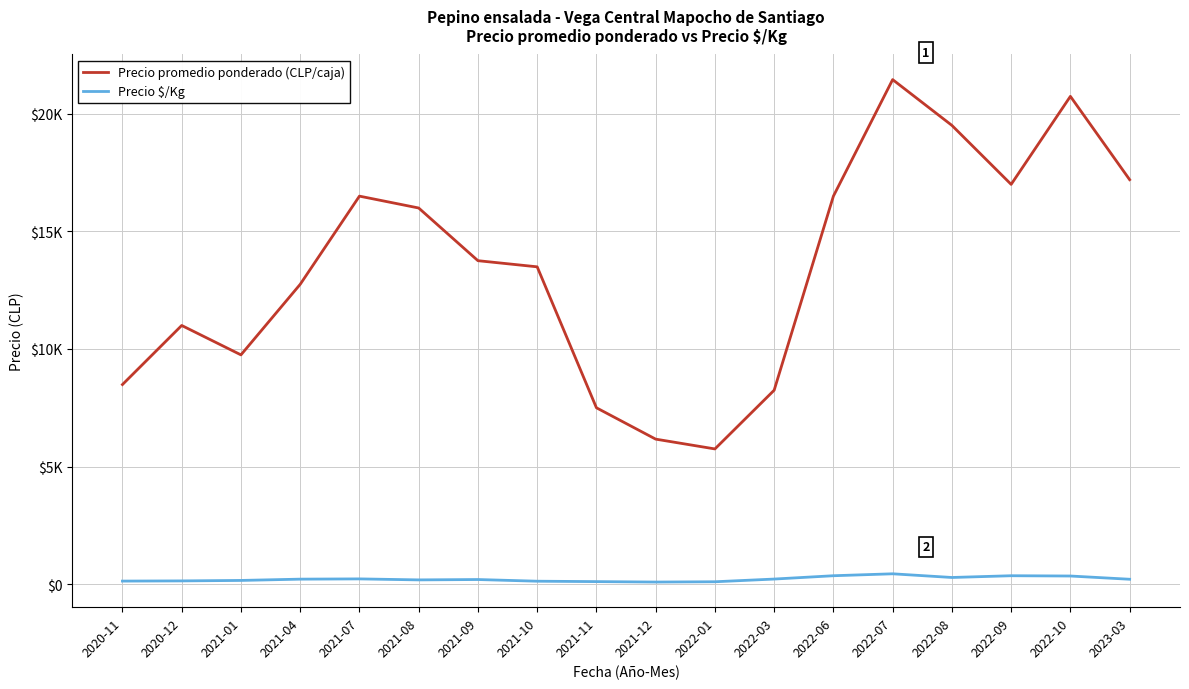

Which series has the largest range (max minus min)?

Precio promedio ponderado (CLP/caja)